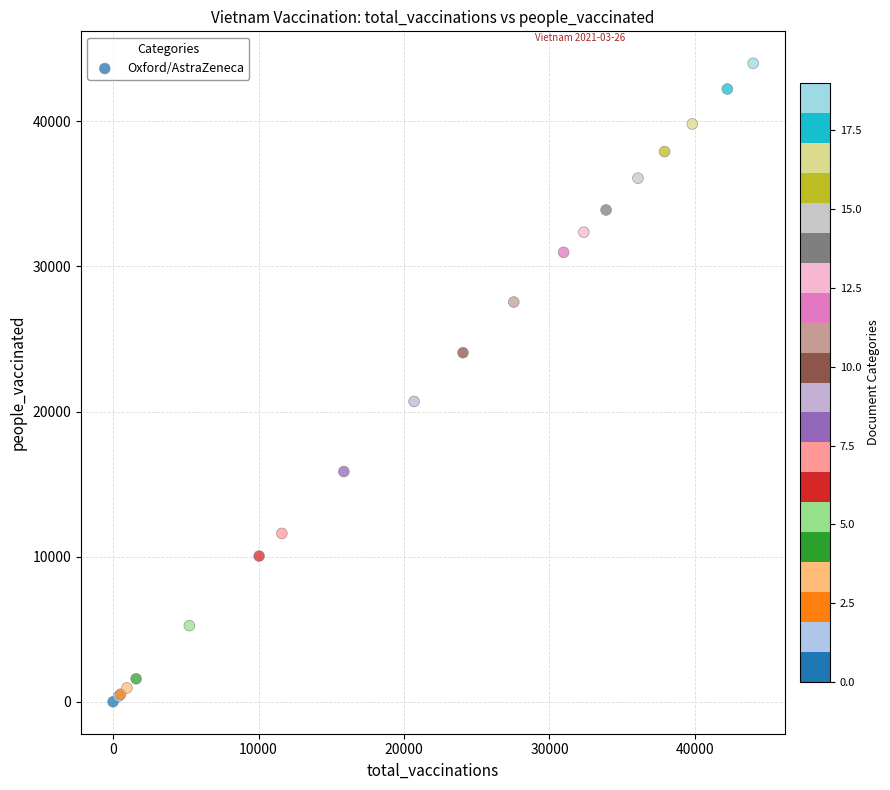

What Y value in the scatter plot is closest to 22000?

20695